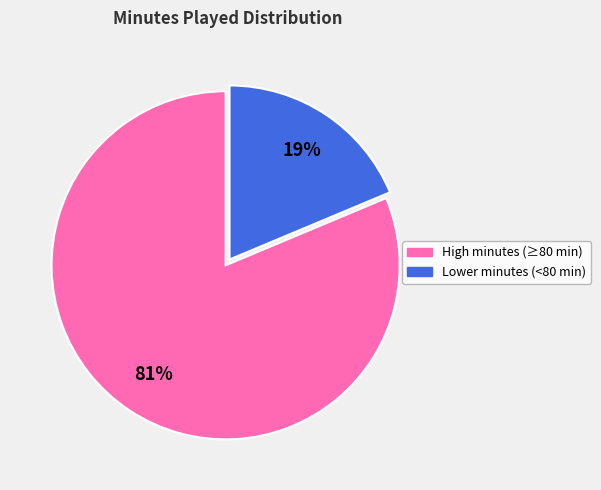

Count the number of slices in the pie.

2